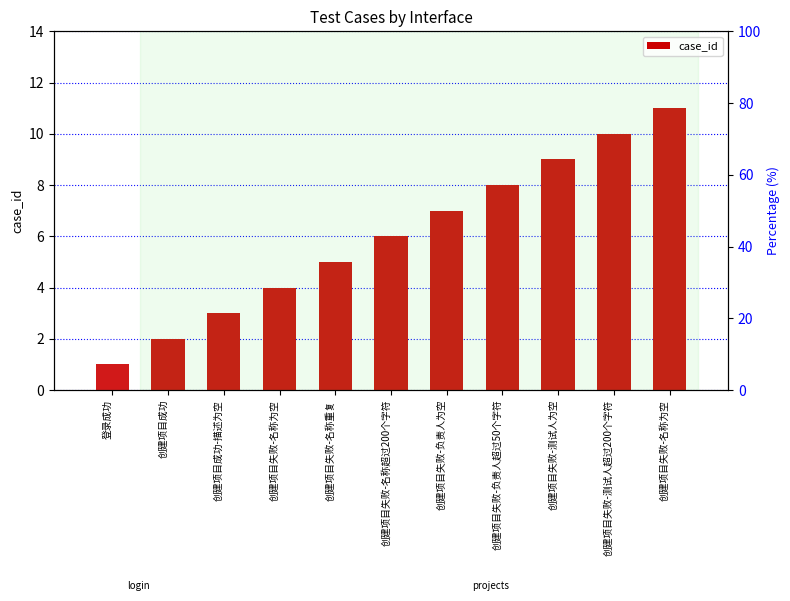

What is the minimum value shown in the chart?

1